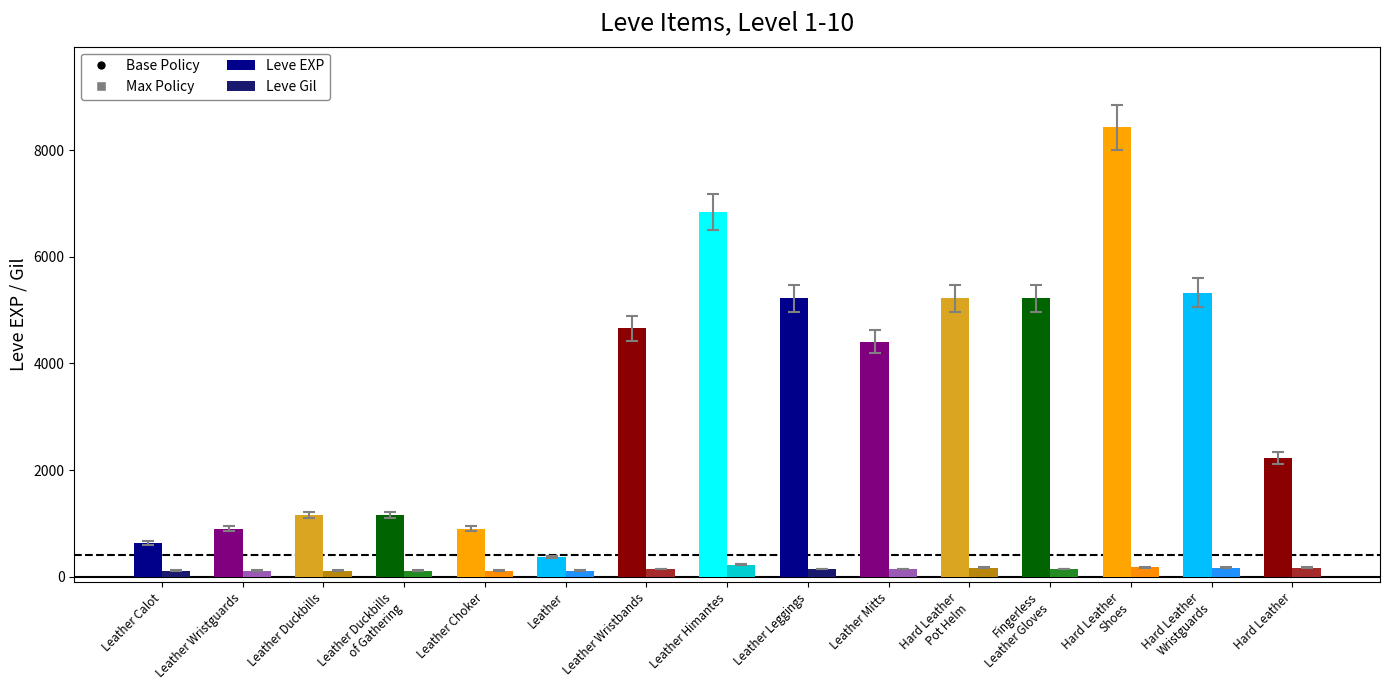

Count the number of data series in this chart.

2